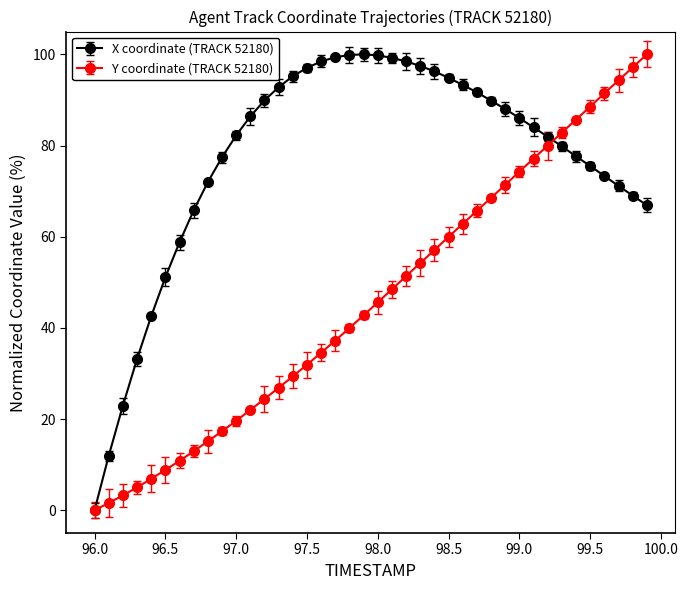

What is the maximum value for Y coordinate (TRACK 52180)?

100.0